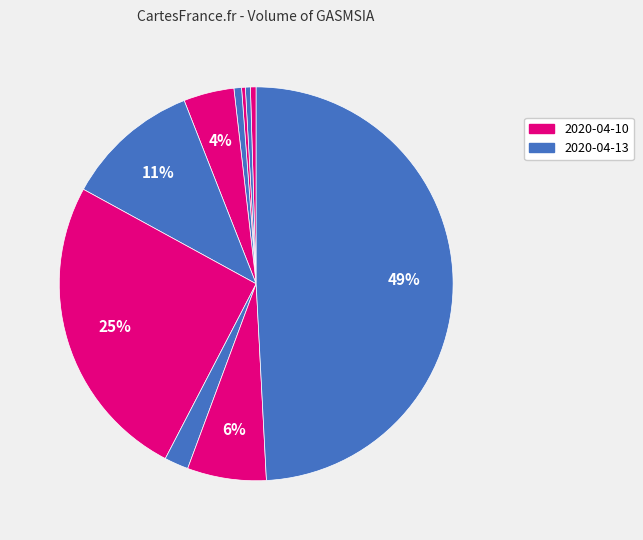

How many segments does this pie chart have?

10